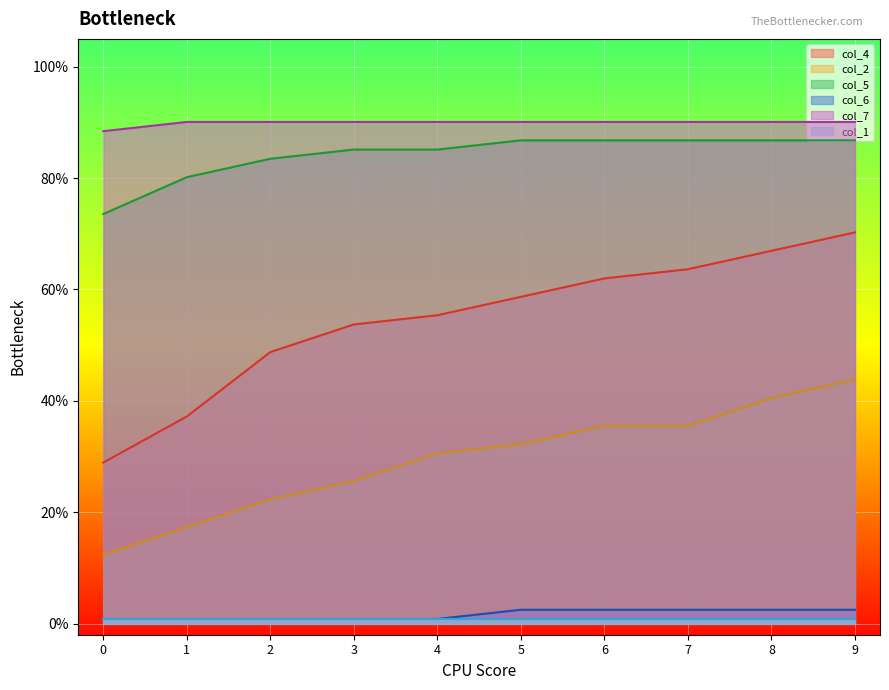

Rank the categories by col_2 value from lowest to highest.

0, 1, 2, 3, 4, 5, 6, 7, 8, 9